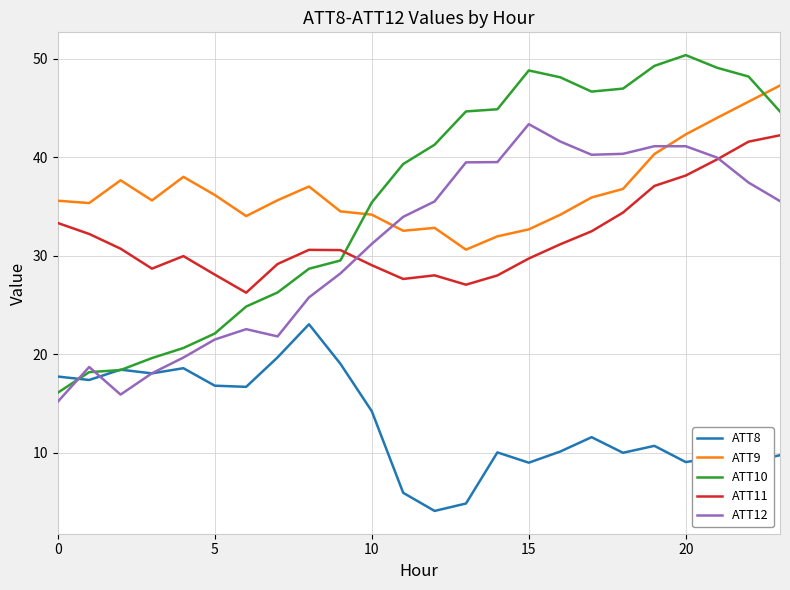

Which series has the widest spread of values?

ATT10